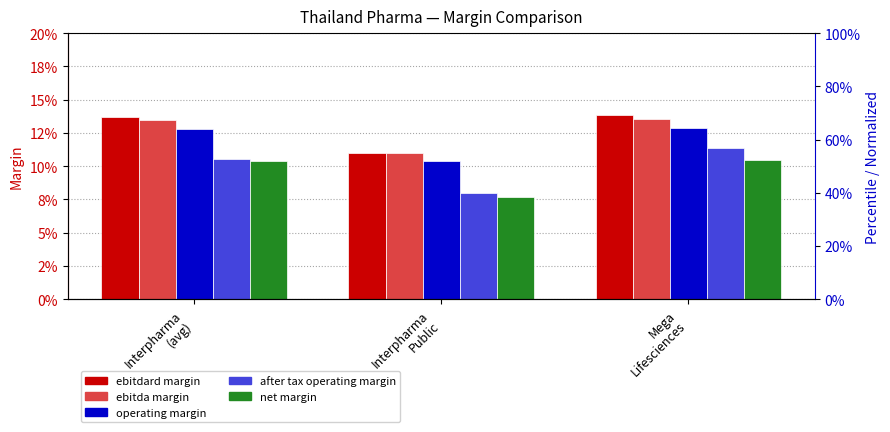

What is the total value across all series at Interpharma
Public?

0.5